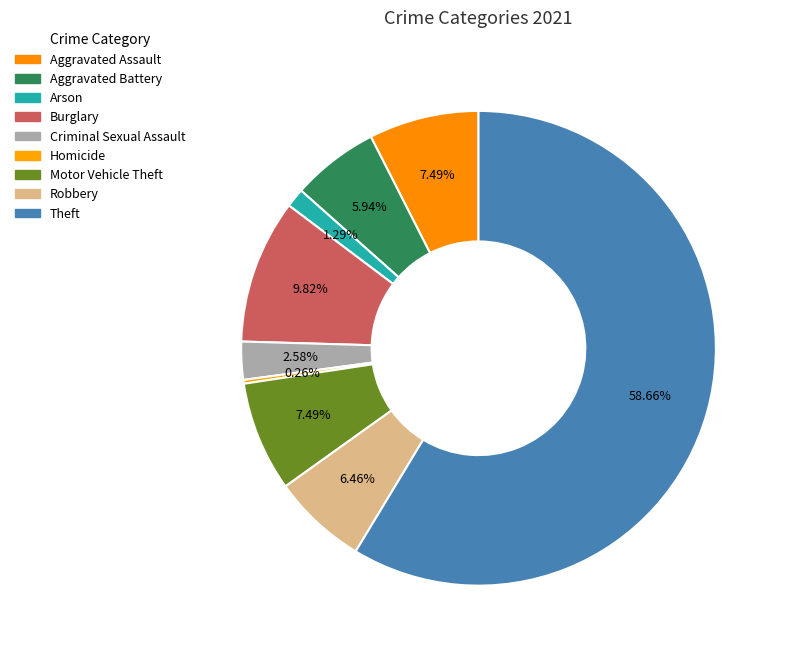

How many slices are in this pie chart?

9